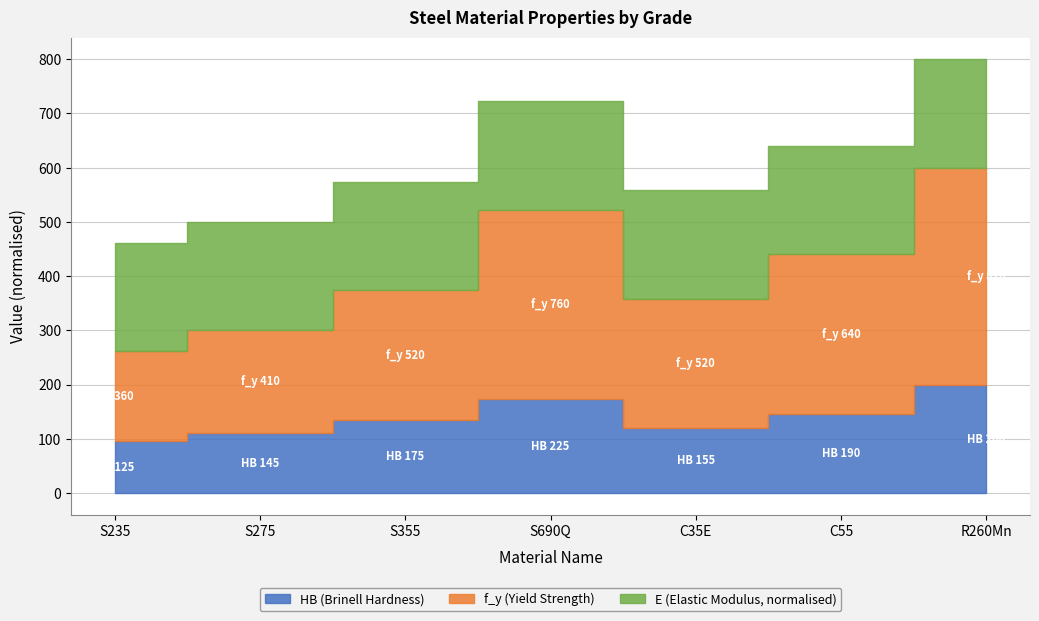

What is the value of the HB point at the 5th from the left?

155